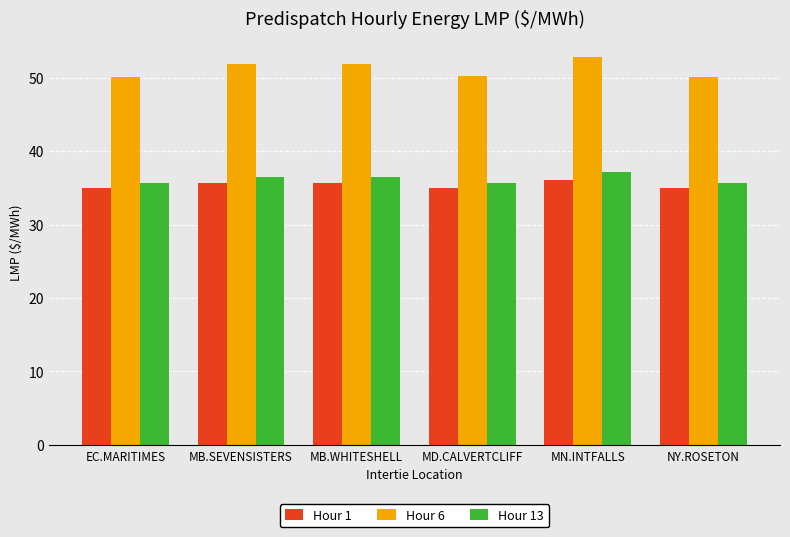

Which series has the largest range (max minus min)?

Hour 6